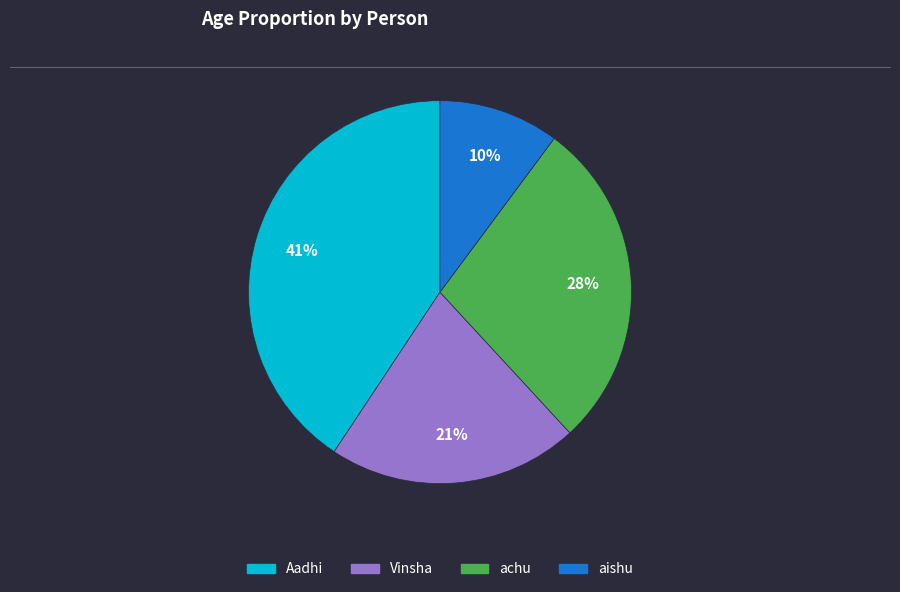

Rank the categories by value from highest to lowest.

Aadhi, achu, Vinsha, aishu